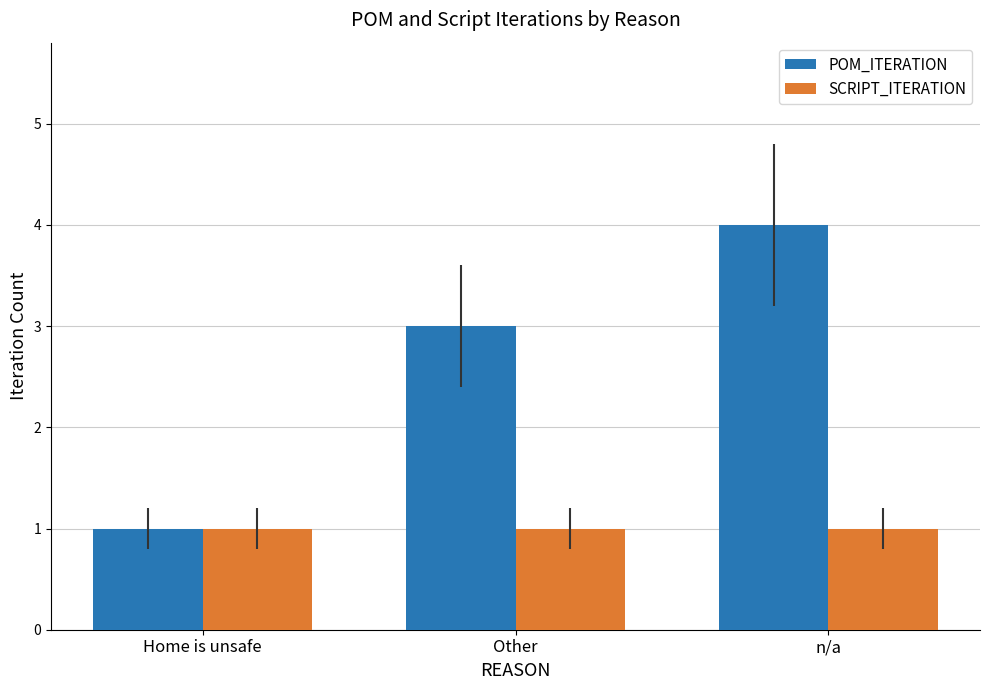

Rank the series by their average value, from lowest to highest.

SCRIPT_ITERATION, POM_ITERATION